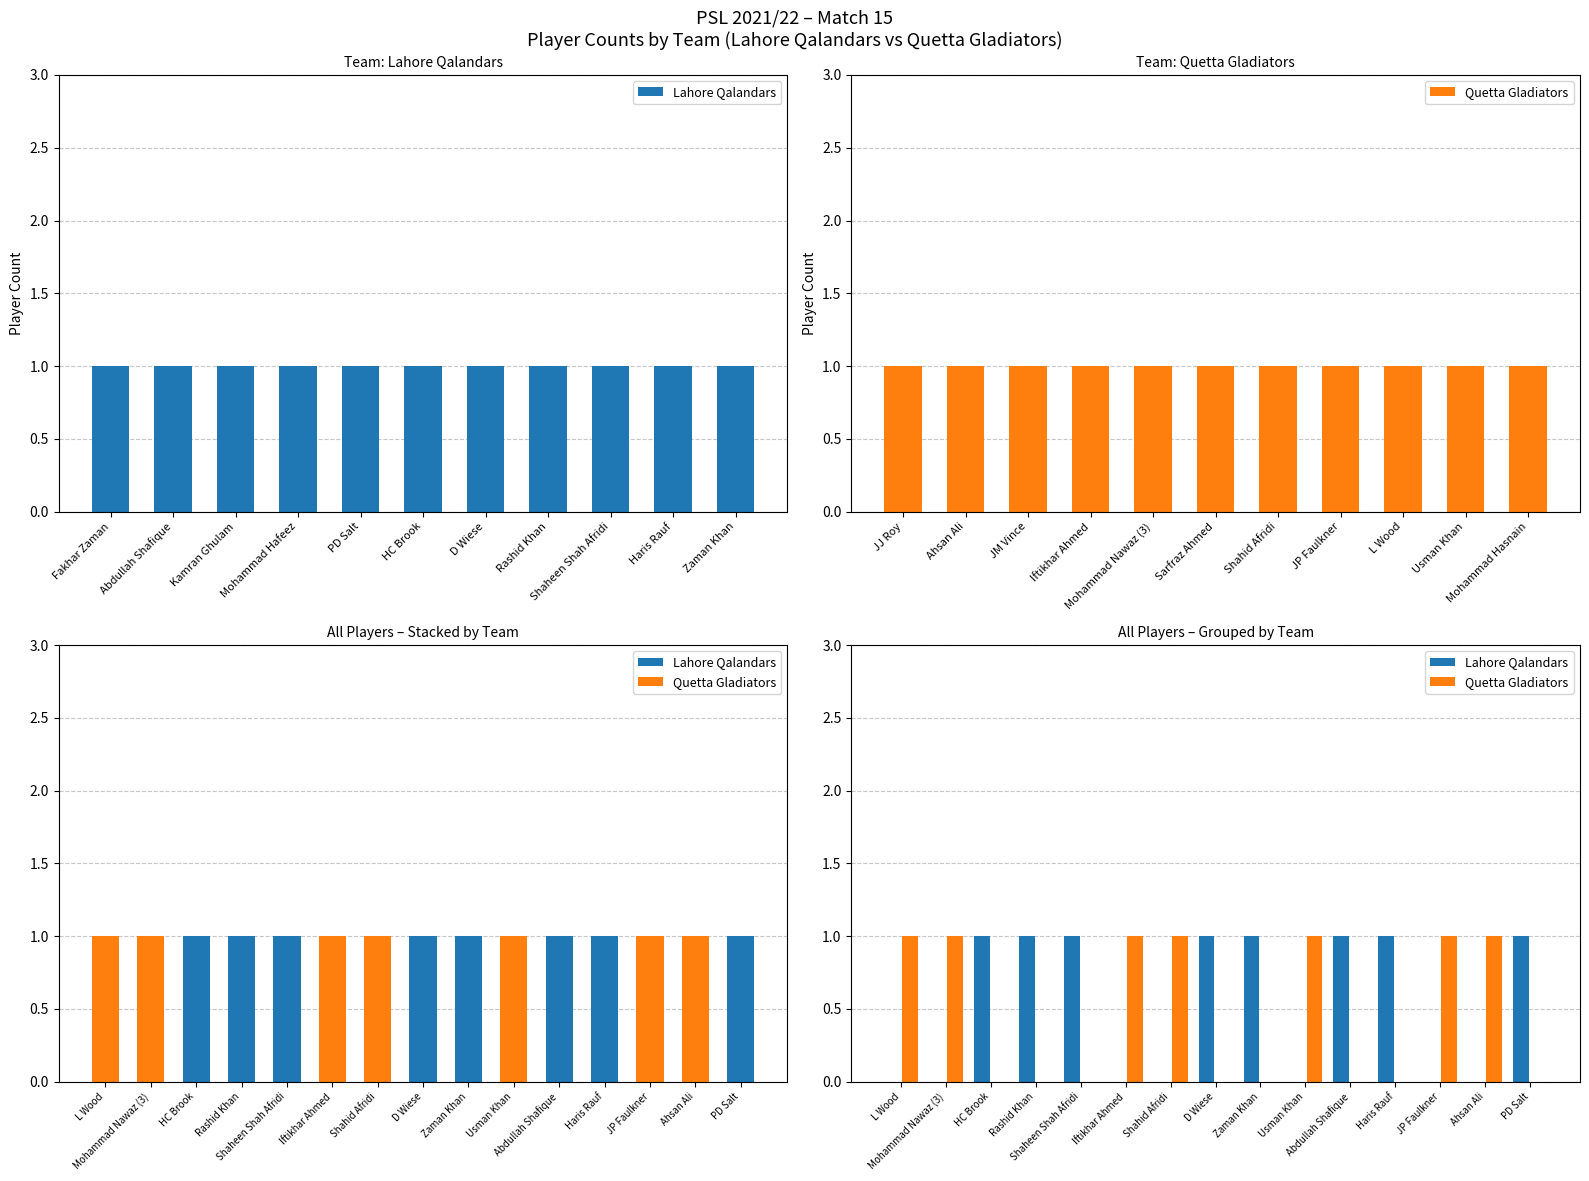

Which category has the lowest value in the Lahore Qalandars series?

Fakhar Zaman